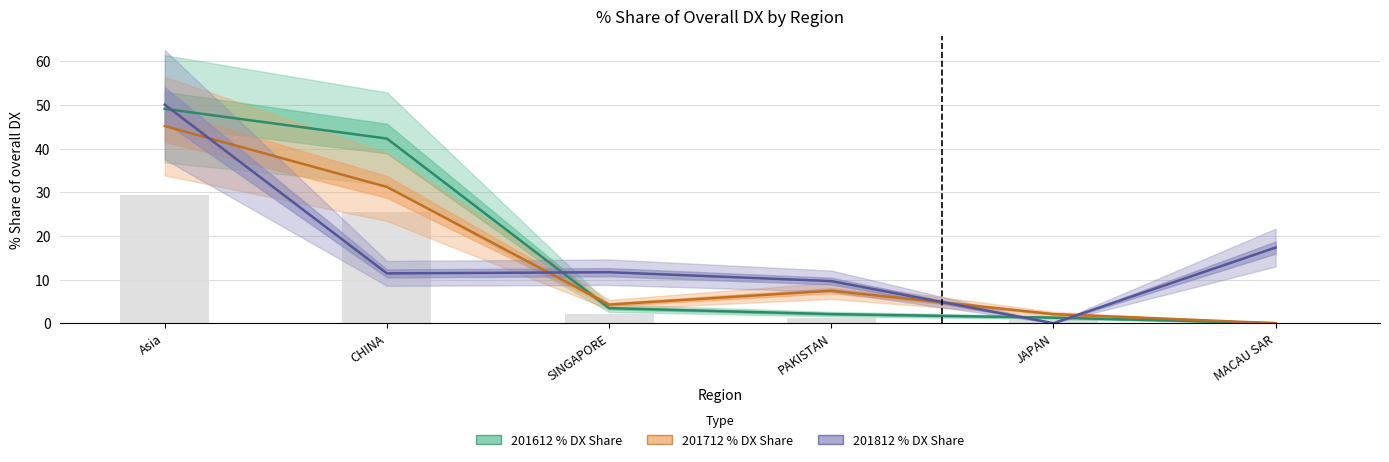

Reading right to left, extract all data points from this chart.

201612 (% Share DX): MACAU SAR=0.0	JAPAN=1.3	PAKISTAN=2.1	SINGAPORE=3.4	CHINA=42.3	Asia=49.1
201712 (% Share DX): MACAU SAR=0.0	JAPAN=2.1	PAKISTAN=7.4	SINGAPORE=4.3	CHINA=31.2	Asia=45.2
201812 (% Share DX): MACAU SAR=17.3	JAPAN=0.0	PAKISTAN=9.7	SINGAPORE=11.7	CHINA=11.4	Asia=50.1